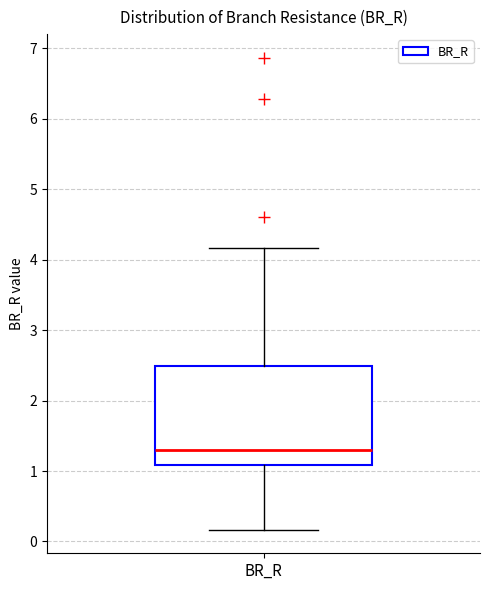

Read this box plot against the y-axis: the position of the median line, the range covered by the box, and the ends of both whiskers. The values are not printed on the chart, so give them approximately, as read against the axis.

median 1.3, box 1.1 to 2.5, whiskers 0.2 to 4.2